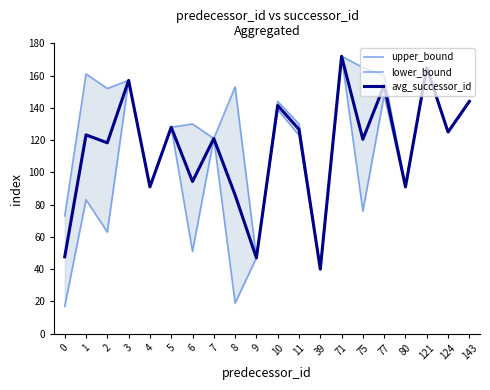

Where does the avg_successor_id series first go above 123?

1